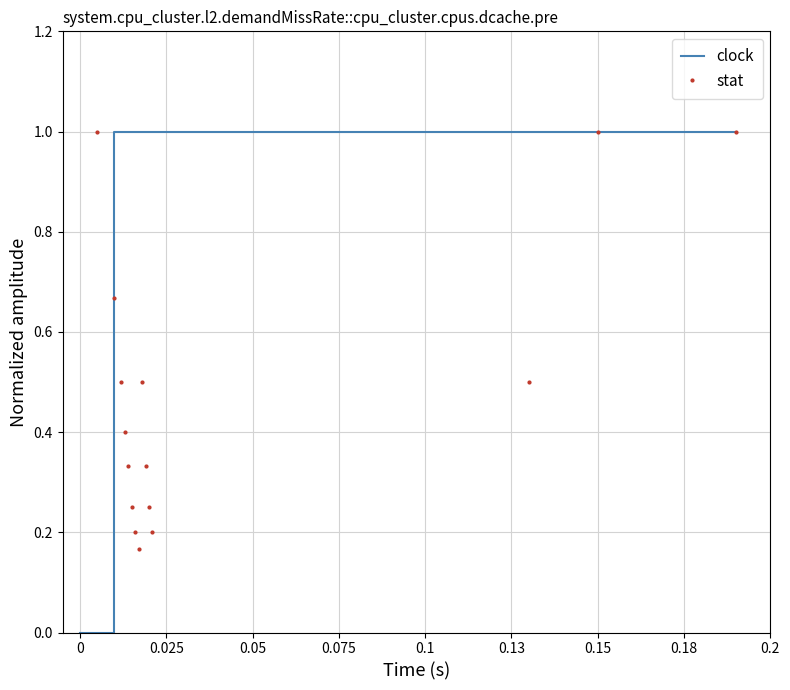

What is the value of the stat point at the 1st from the left?

1.0